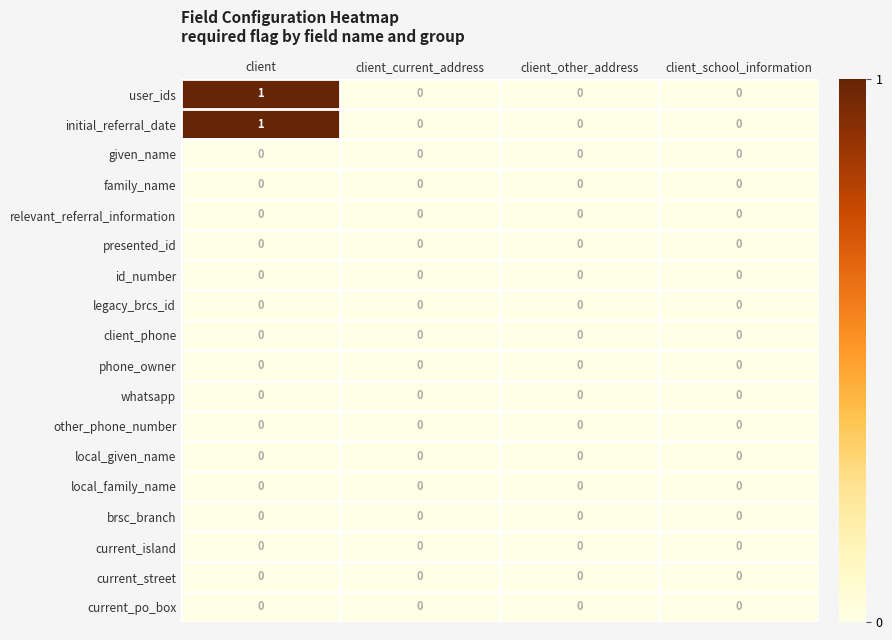

Is it true that current_island equals 0 at client_other_address?

True